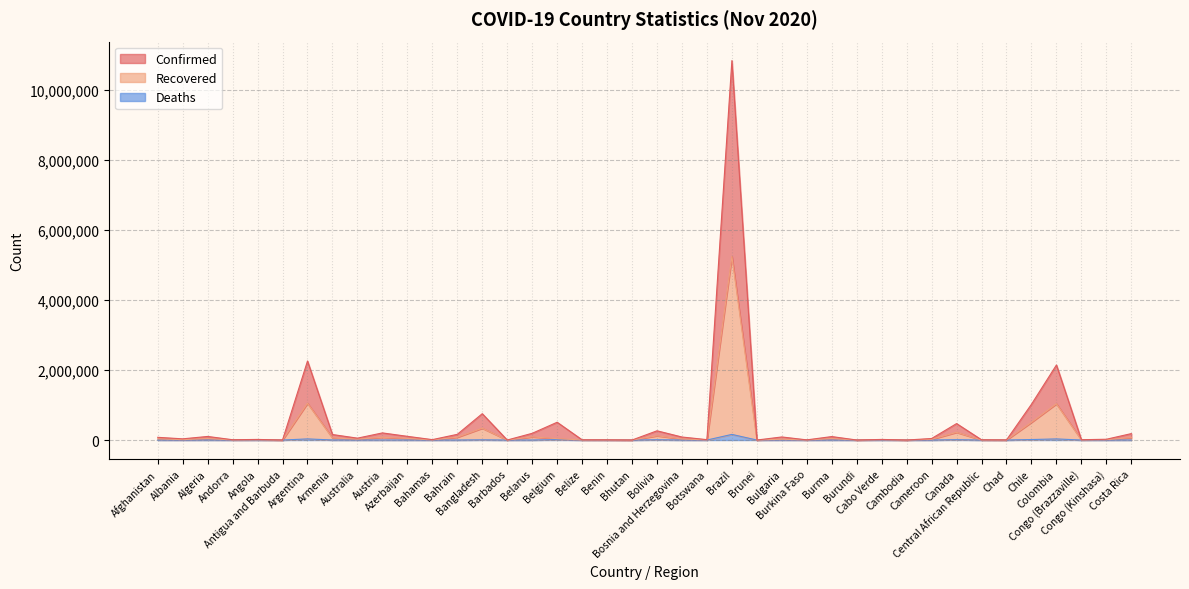

Rank the series by their maximum value, from lowest to highest.

Deaths, Recovered, Confirmed